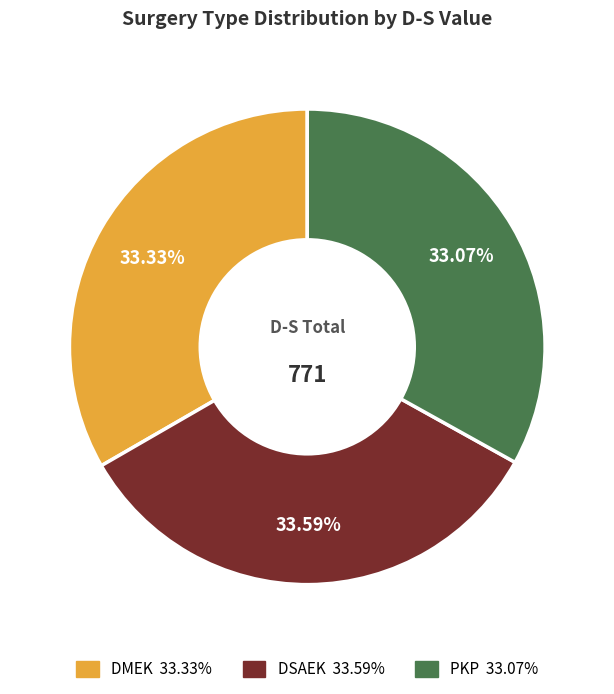

Do DMEK and DSAEK together represent more than half of the pie?

Yes